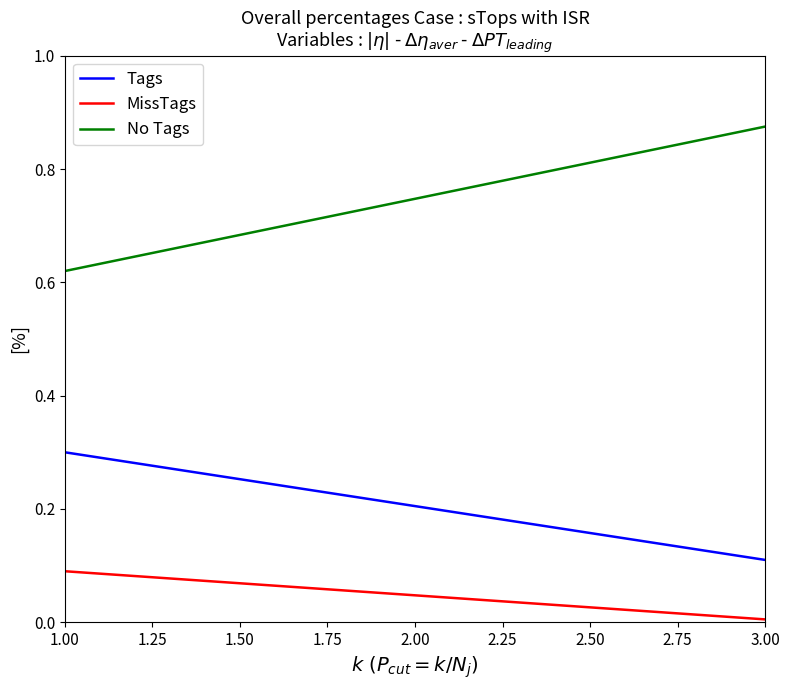

How many lines are shown in the chart?

3